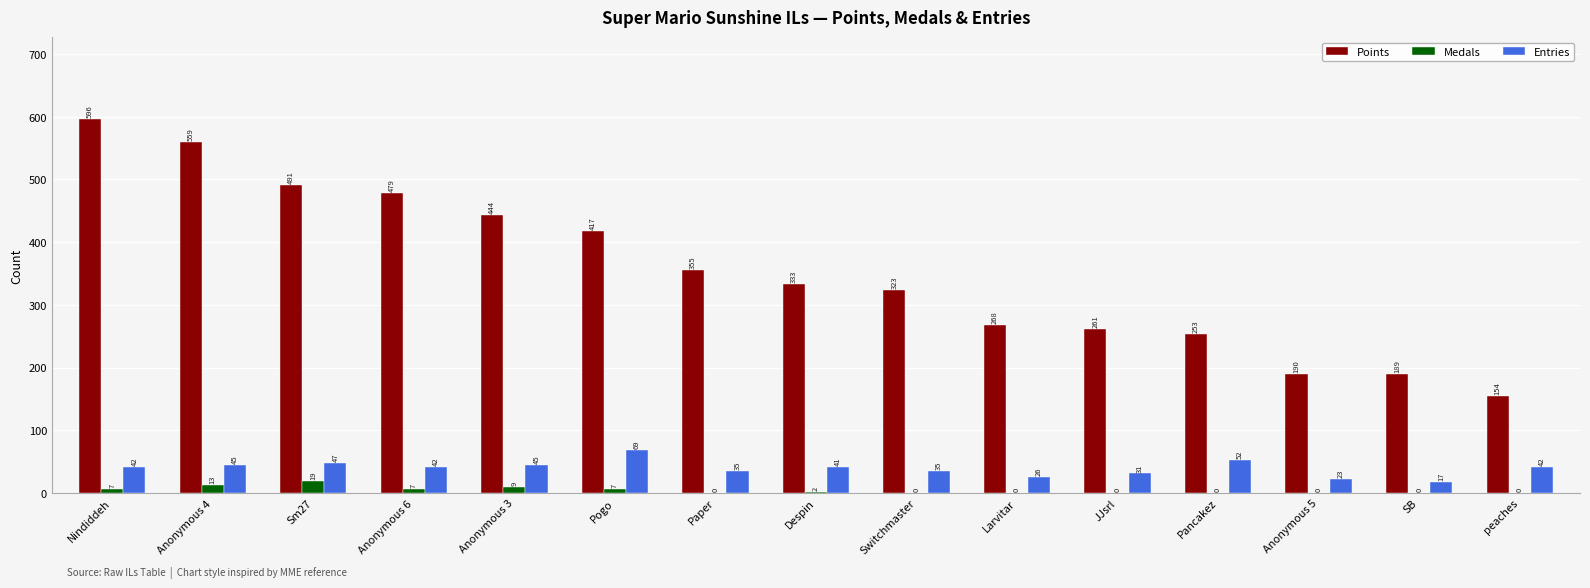

Which category has the highest value in the Points series?

Nindiddeh